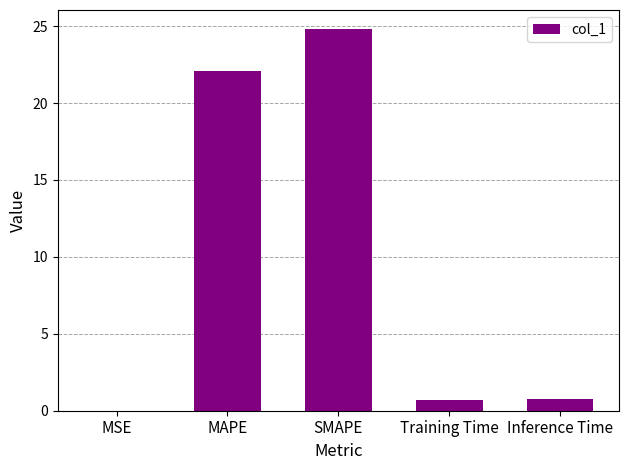

Are the bars horizontal?

No